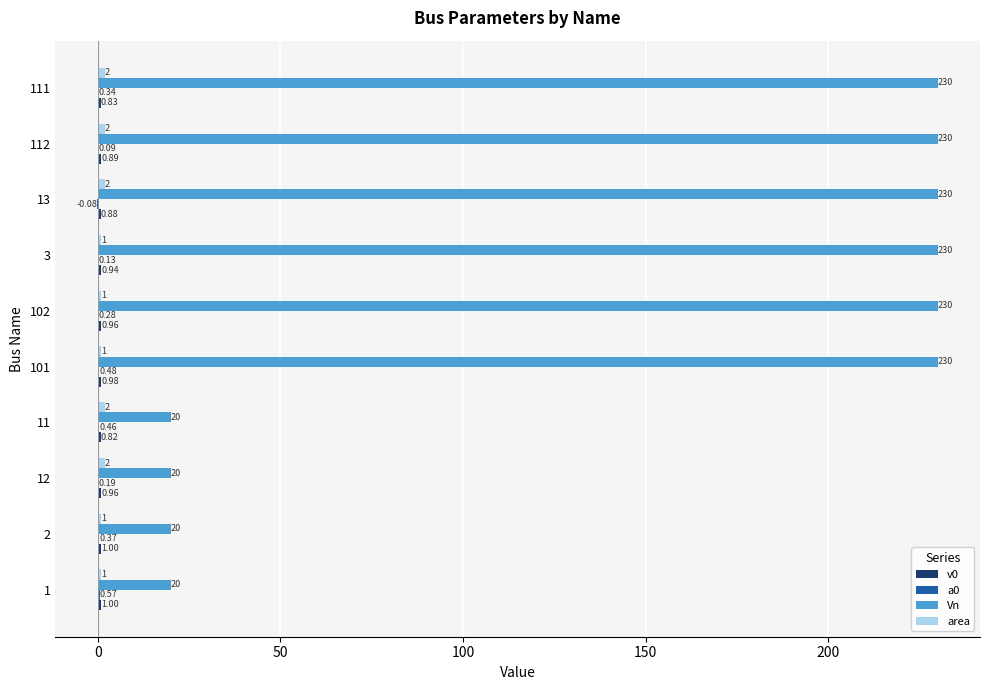

How many distinct data groups are displayed?

4